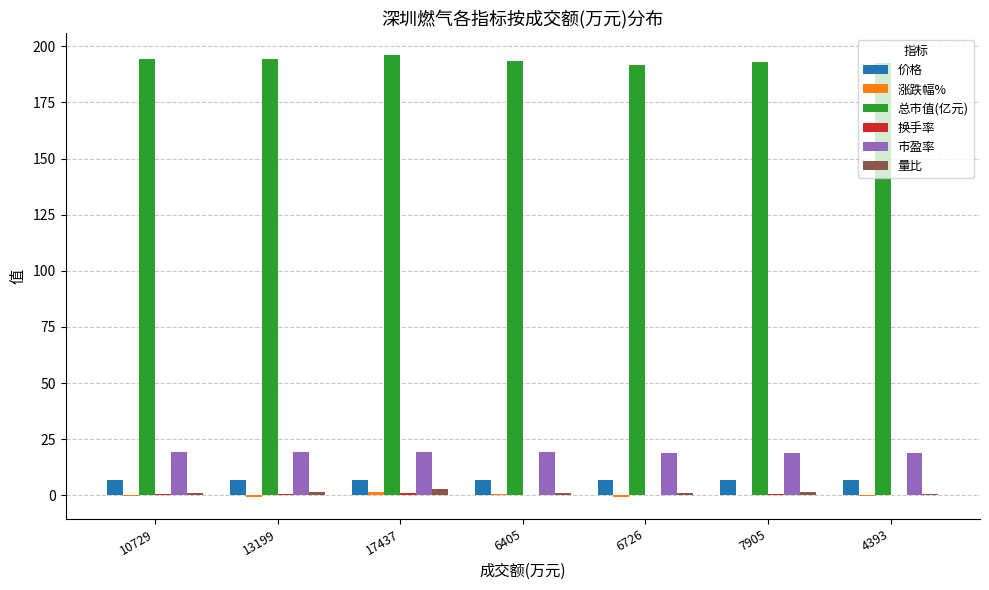

Is the value of 市盈率 at 17437 greater than the value of 量比 at 4393?

Yes